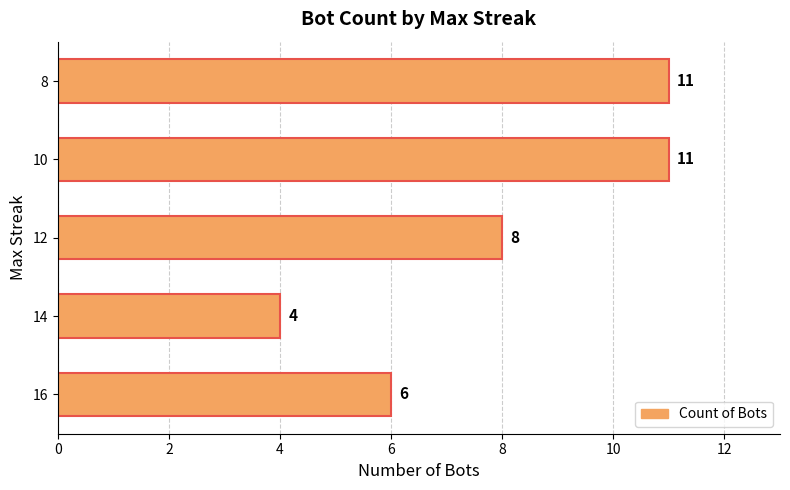

Is it true that the value at 16 is 6?

True